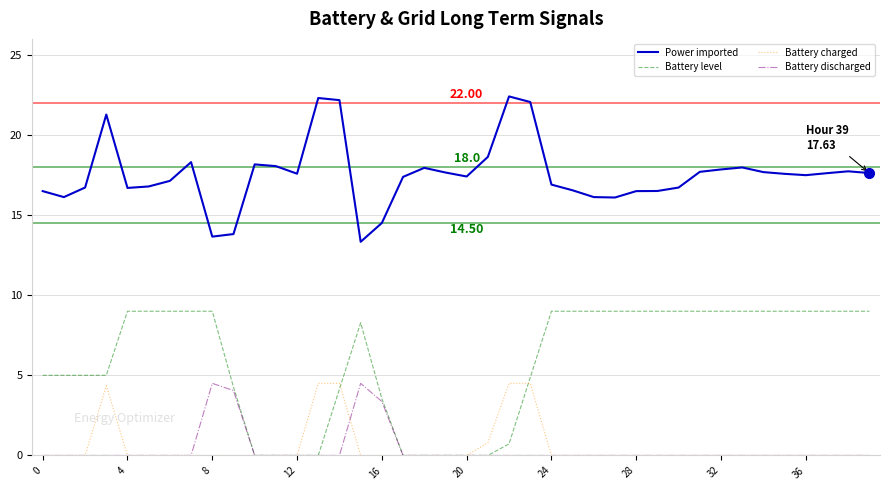

What is the maximum value for Battery discharged?

4.5